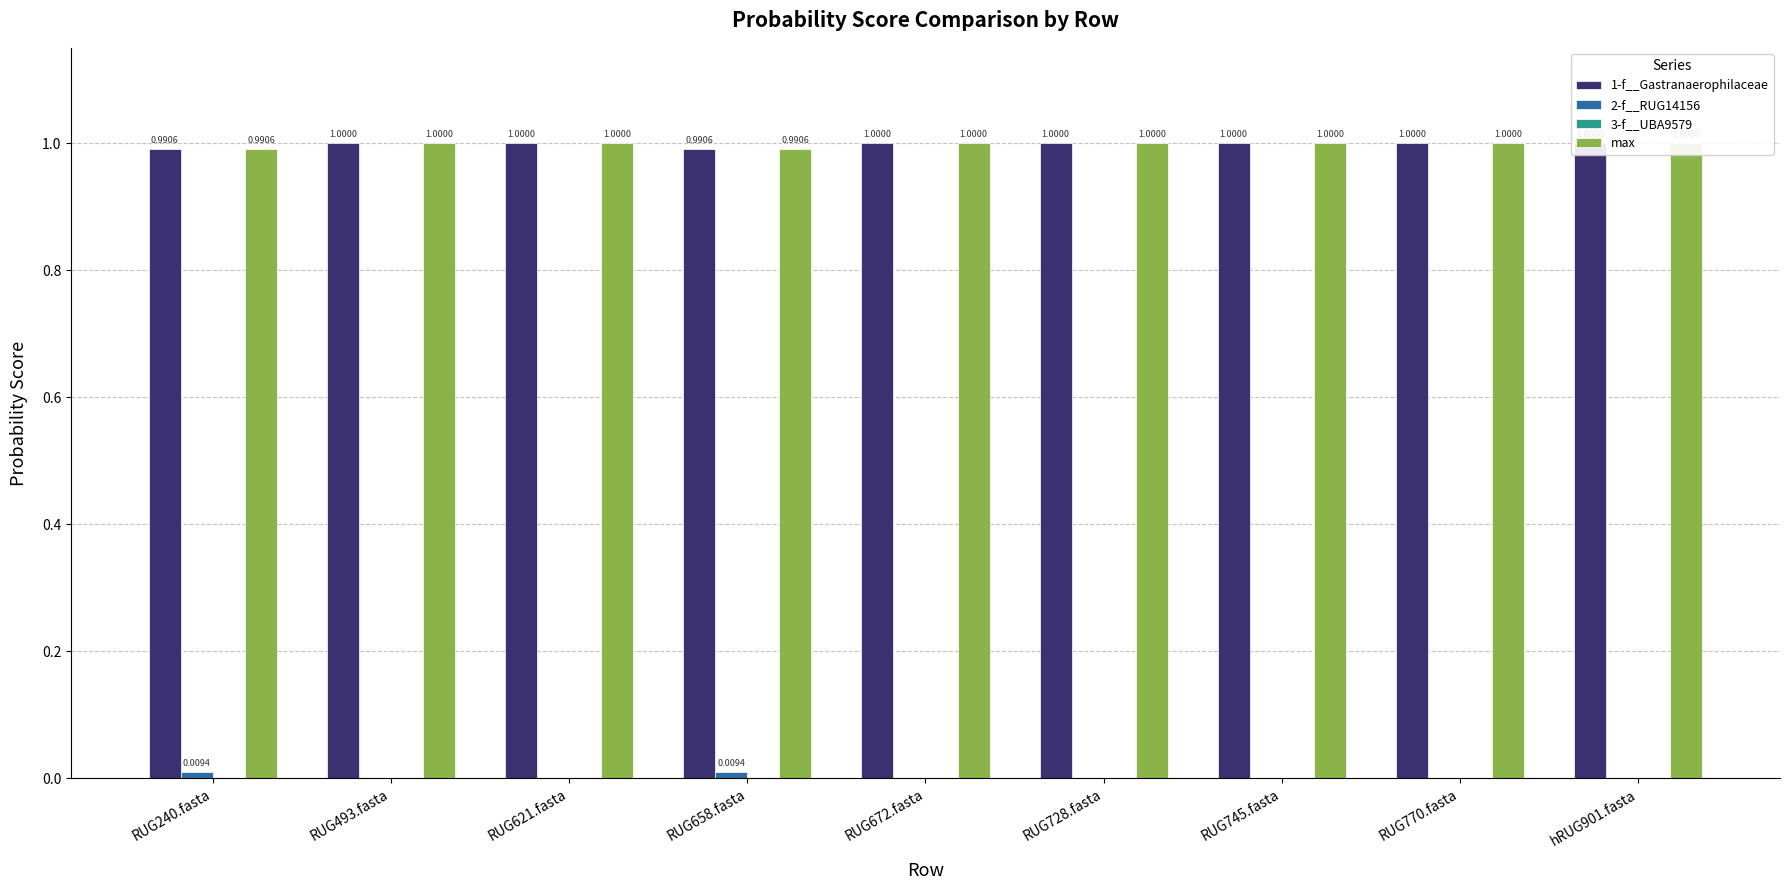

How many values in 2-f__RUG14156 are above zero?

2